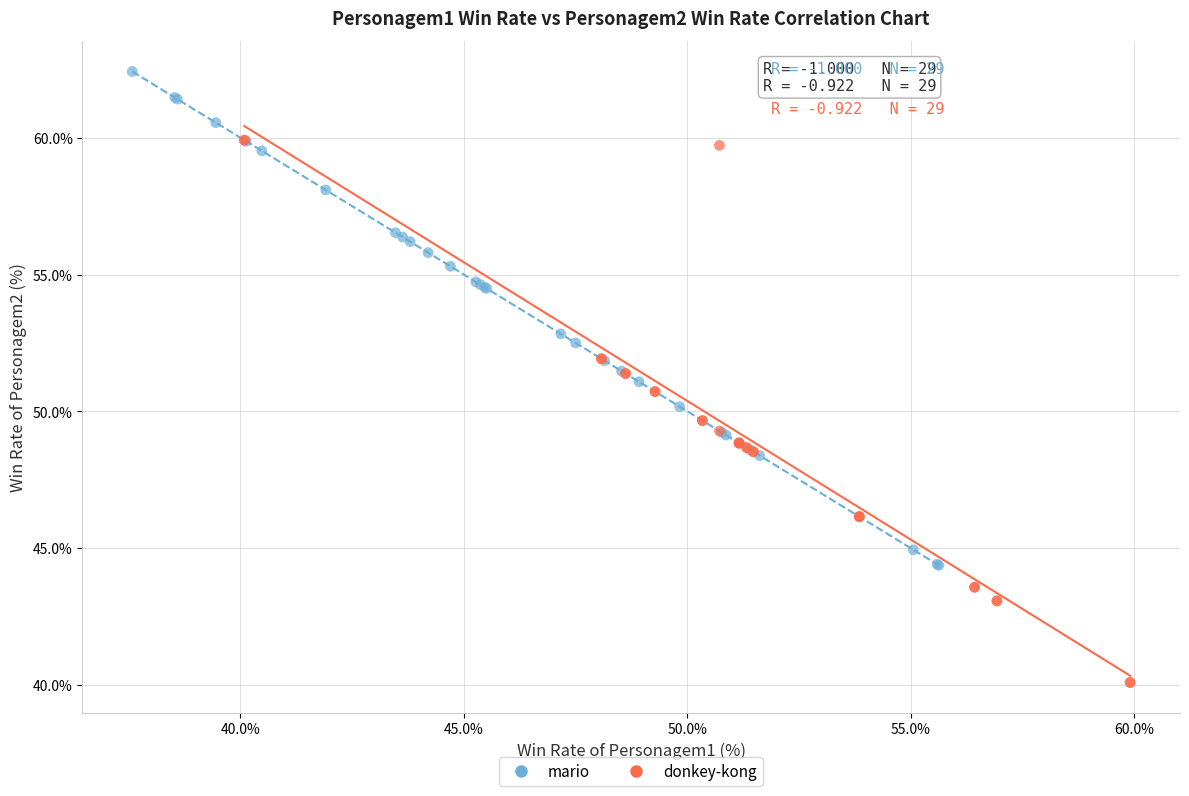

Which series contains the highest Y value?

mario